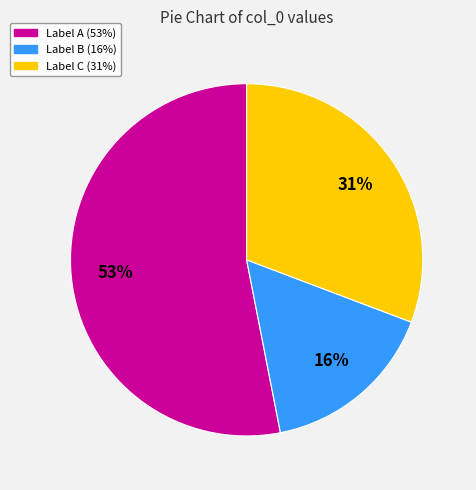

To the nearest percent, what is the average slice percentage?

33%